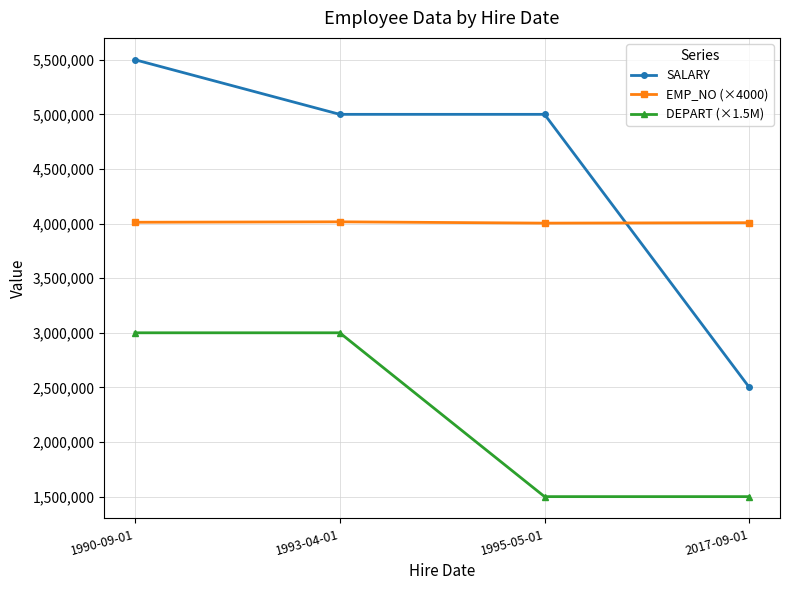

How many values in the DEPART (×1.5M) series are below 3000000?

2